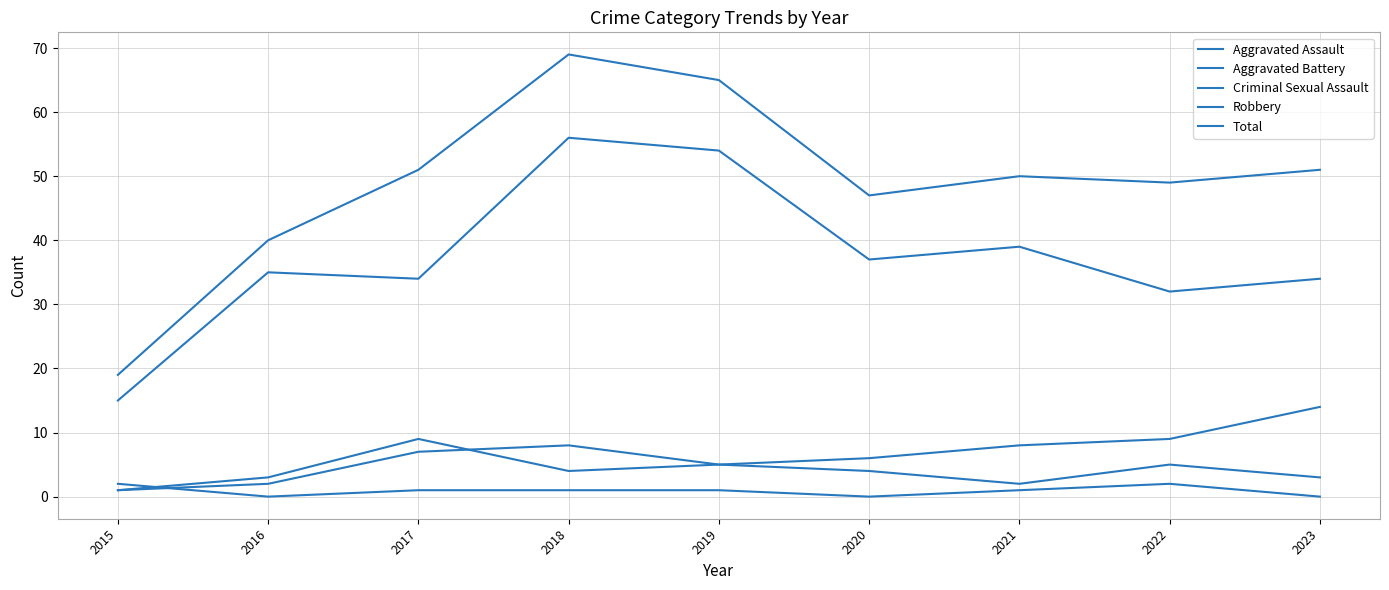

At which label does Total first exceed 50?

2017